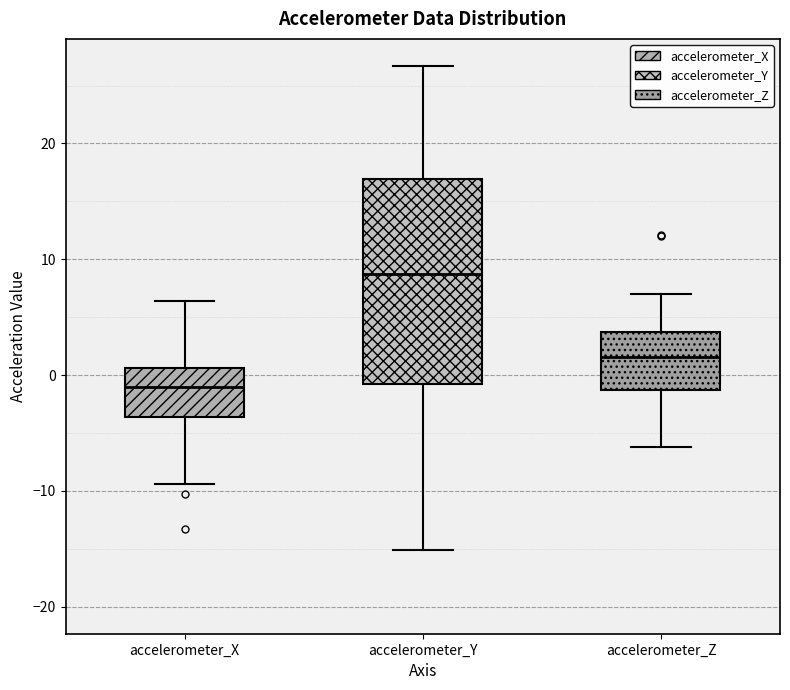

Where is the upper edge of the box for accelerometer_Z on the y-axis? The values are not printed on the chart, so give them approximately, as read against the axis.

4